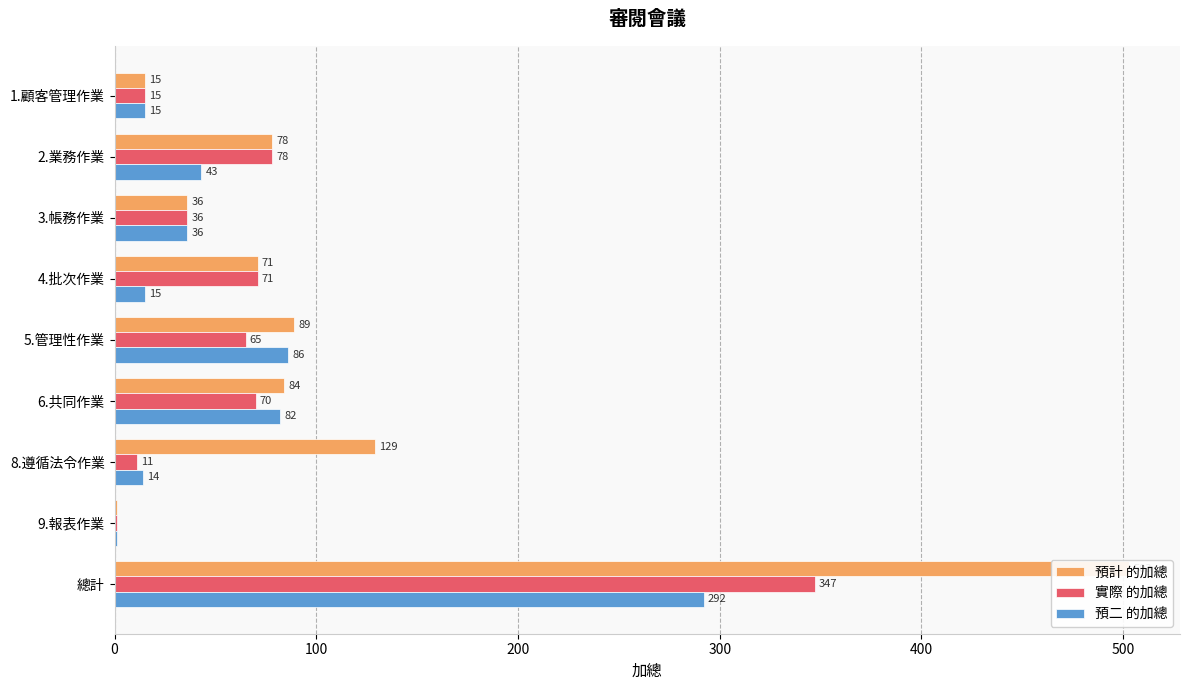

What is the greatest value displayed?

503